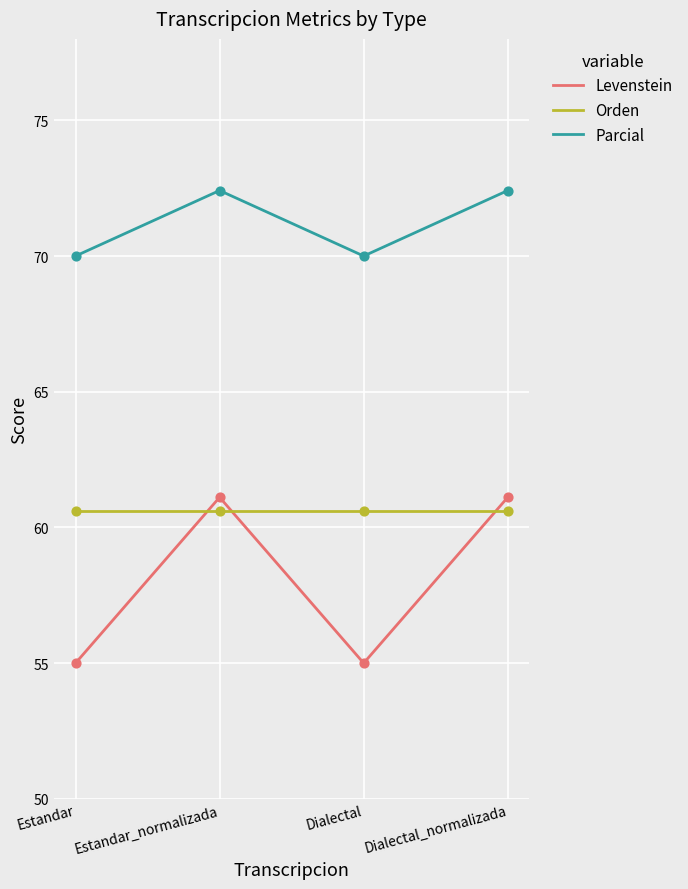

At how many categories does at least one series exceed 67?

4